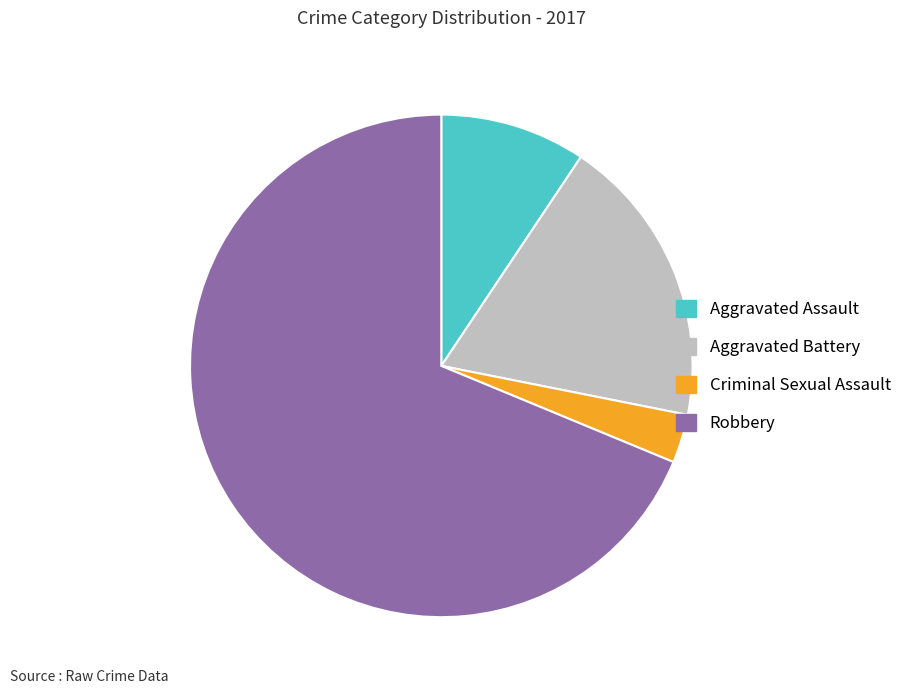

Is there any slice that represents more than half of the pie?

Yes